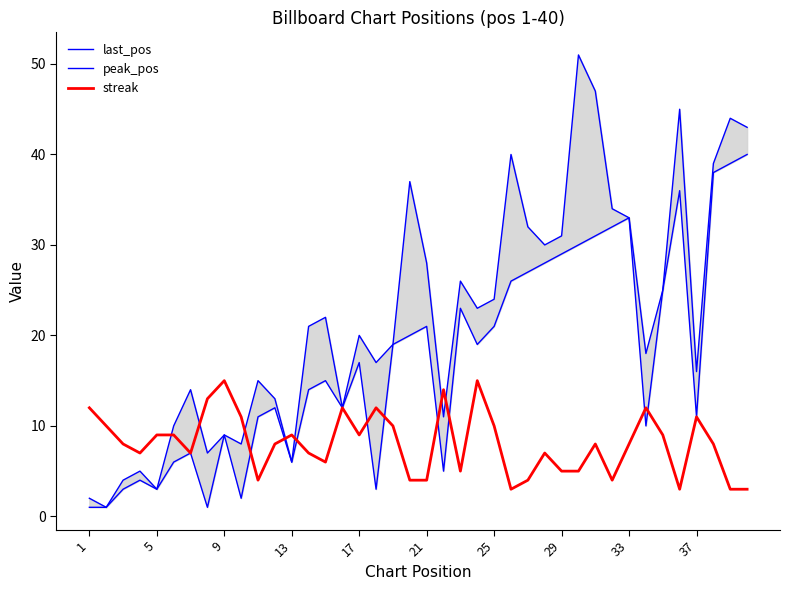

The value of streak at 21 is 6. True or false?

False